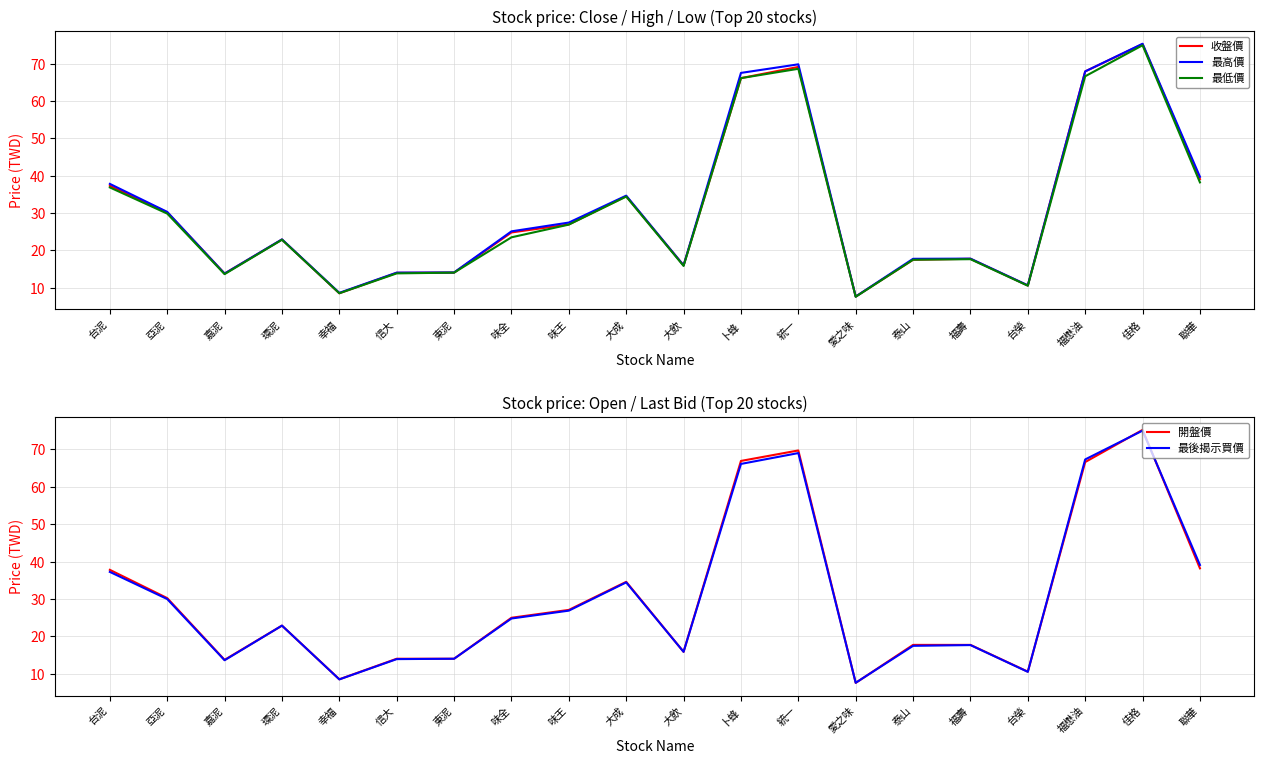

Which label corresponds to the smallest value in the chart?

愛之味